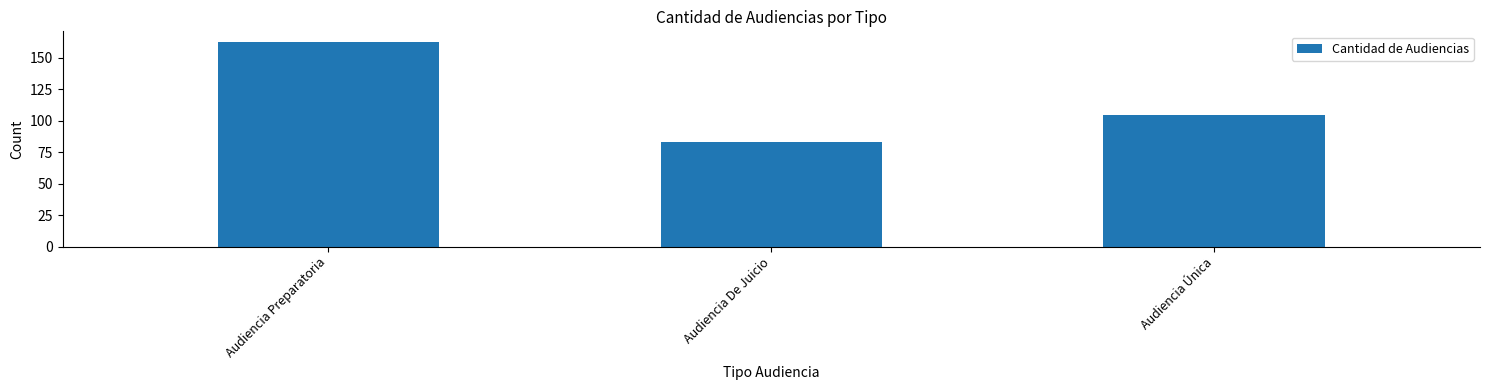

Reading left to right, list all the values displayed in this chart.

Audiencia Preparatoria=163	Audiencia De Juicio=83	Audiencia Única=105